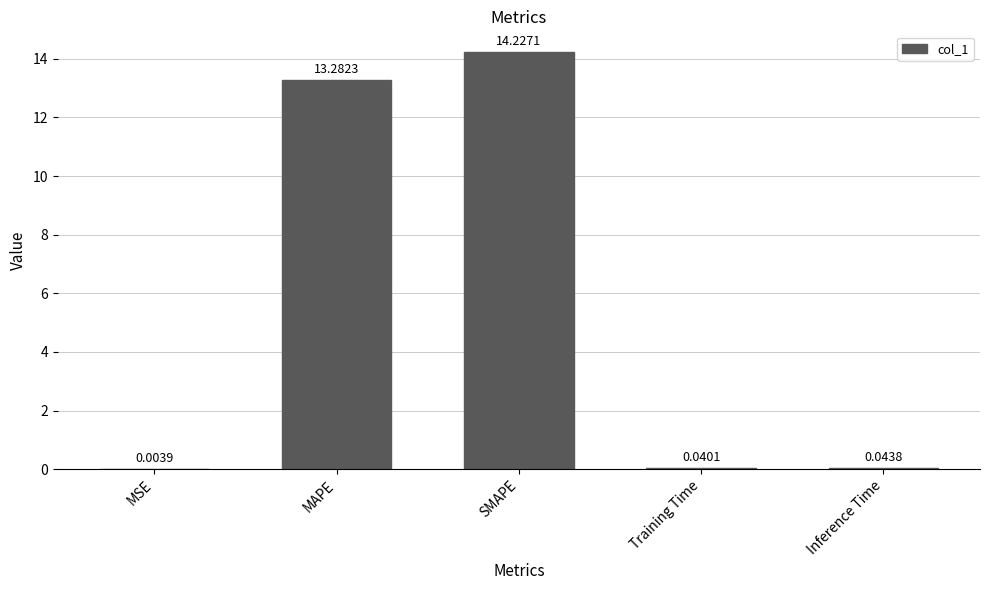

What is the change in value from MAPE to Inference Time?

-13.2